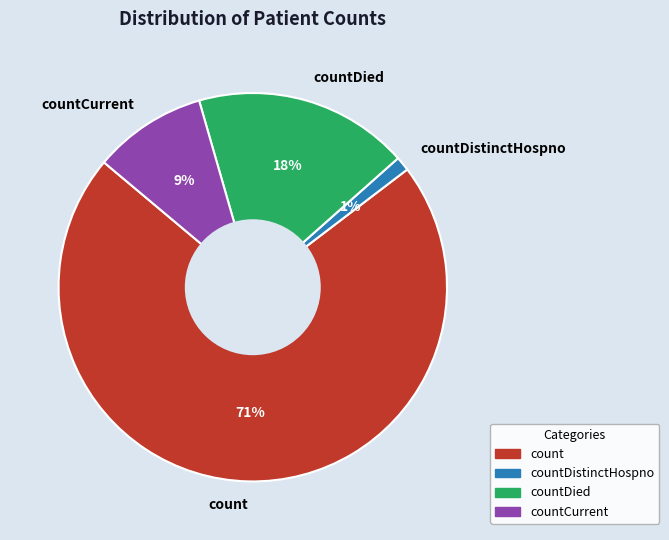

Is the sum of countCurrent and countDied greater than half?

No